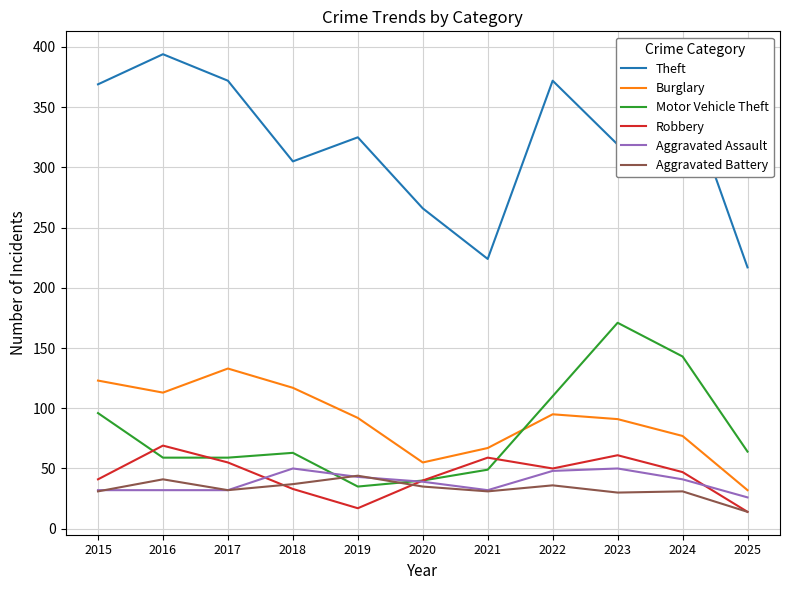

Between 2020 and 2022, which series saw the biggest shift?

Theft